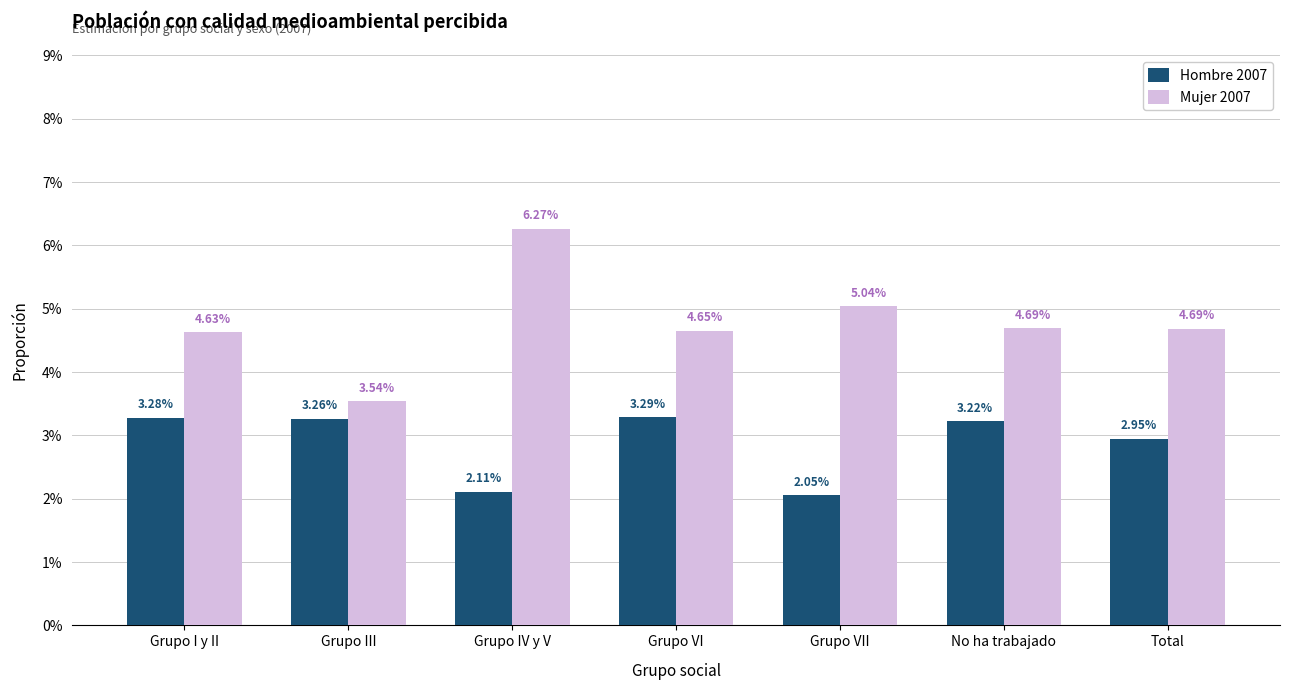

What are all the series names shown in the legend?

Hombre 2007, Mujer 2007